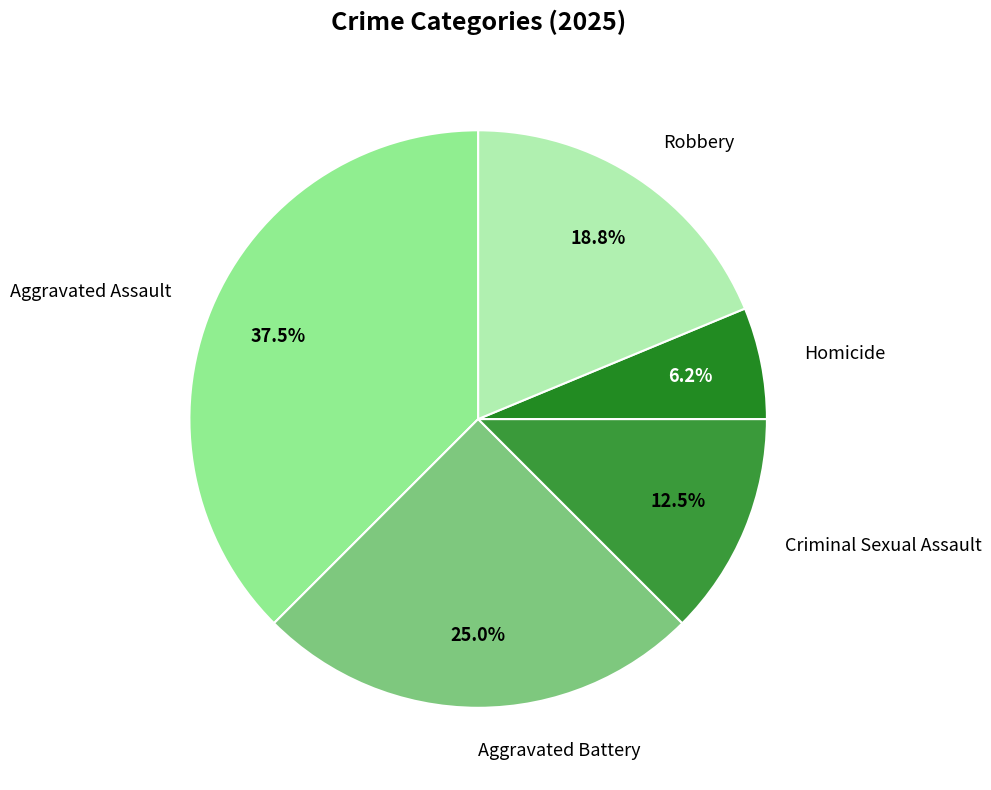

Which category has the smallest portion of the pie?

Homicide